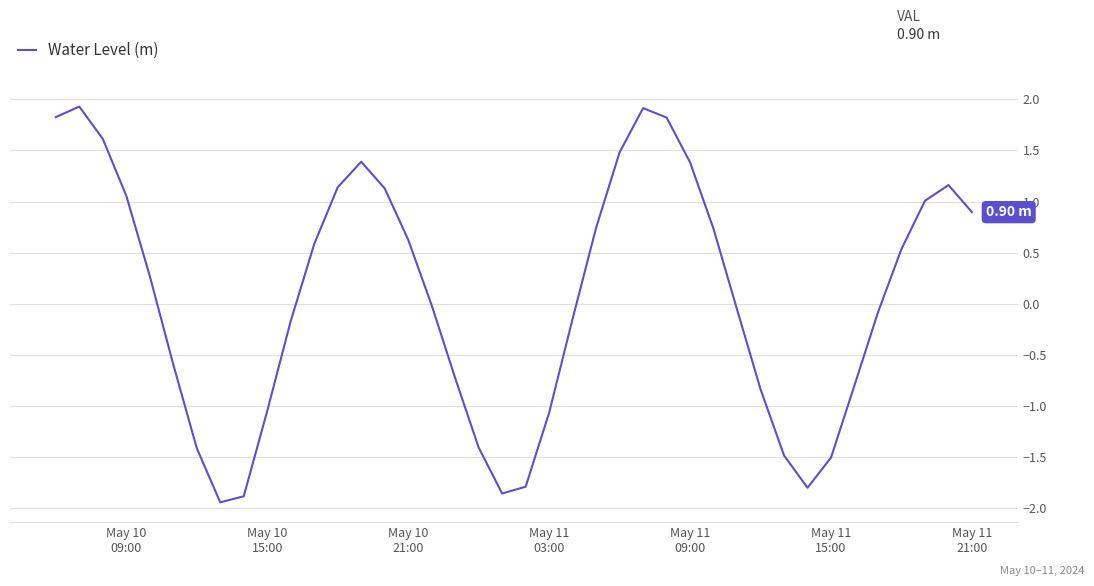

What is the difference between the maximum and minimum values?

3.9